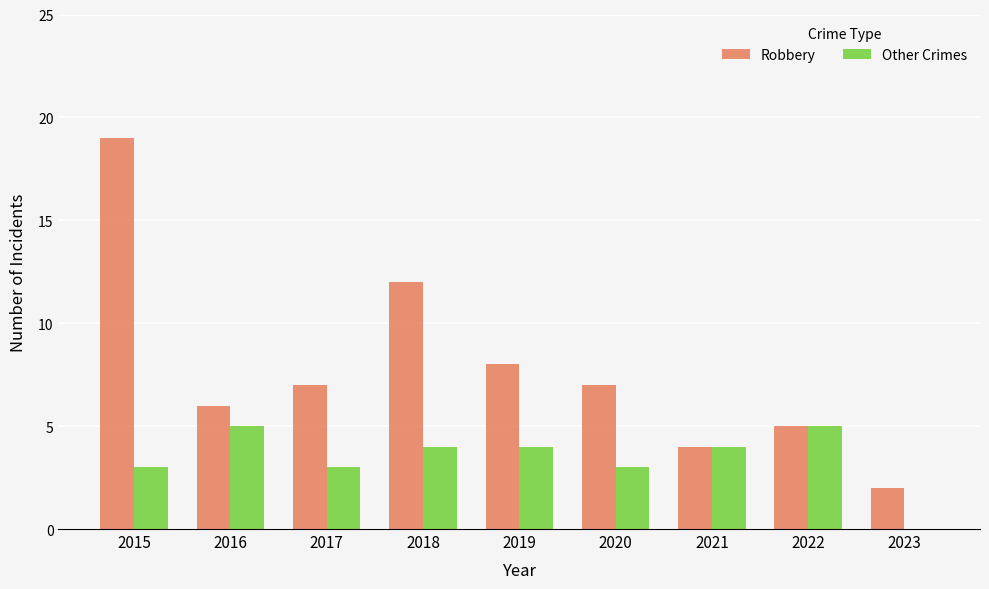

How many values in Other Crimes are above zero?

8